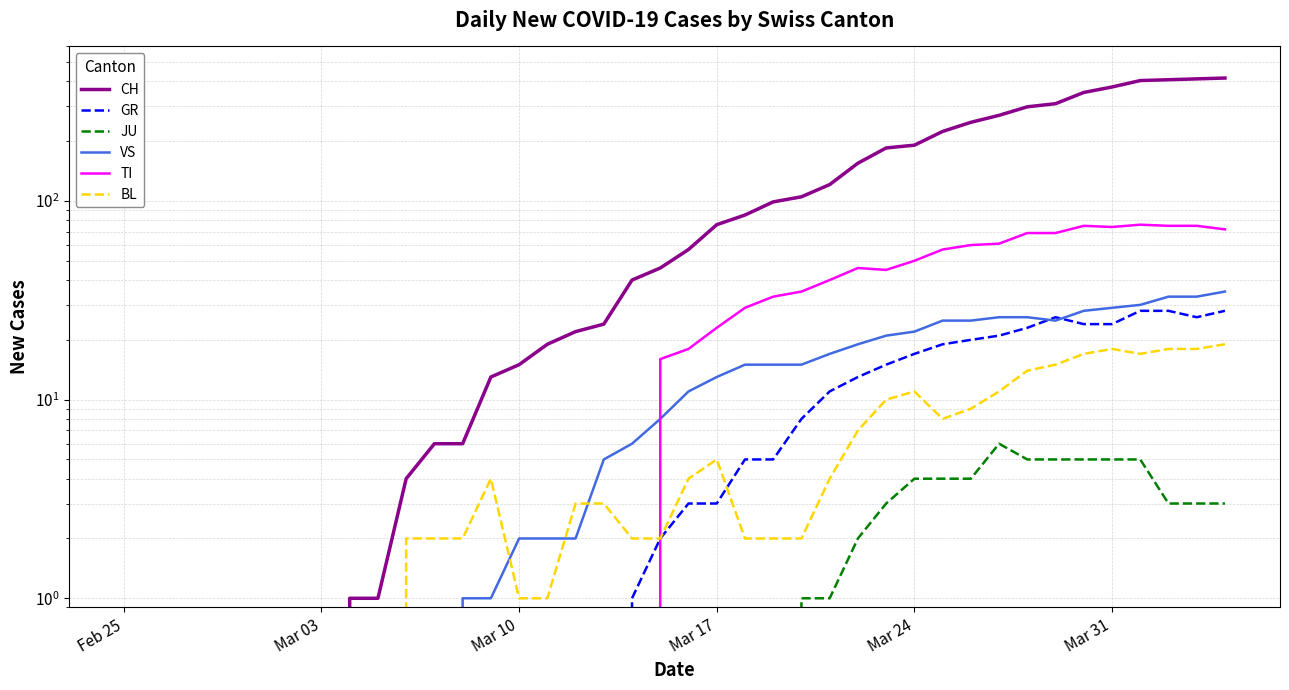

True or false: VS has more than 1 points higher than both neighbors.

False